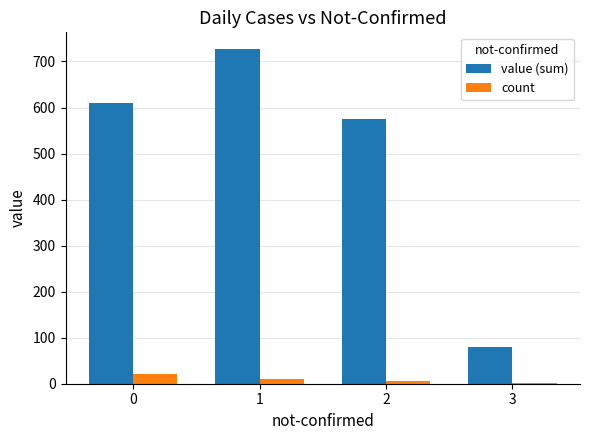

What is the total value across all series at 3?

81